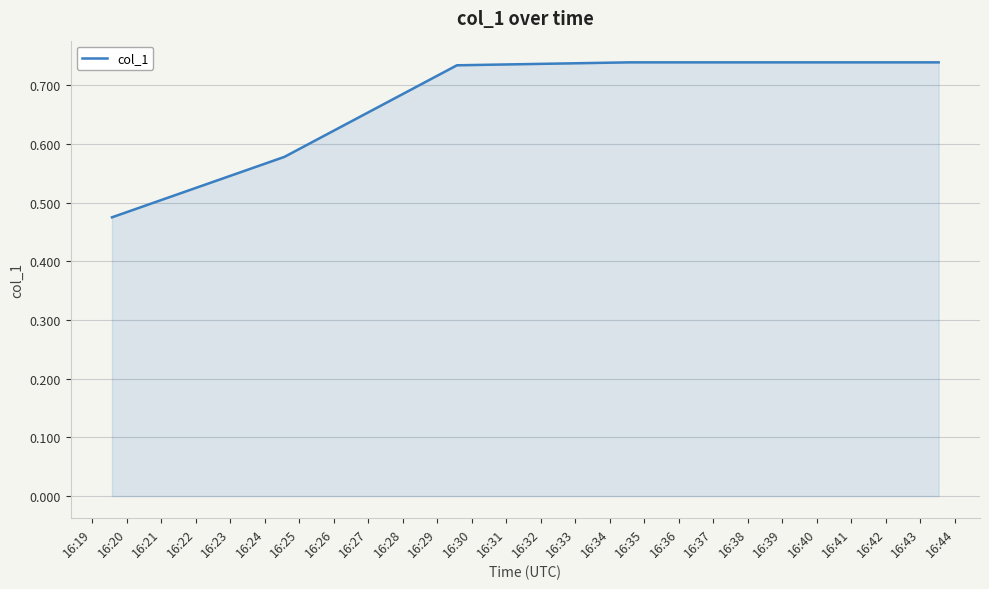

What is the sum of all values?

4.0